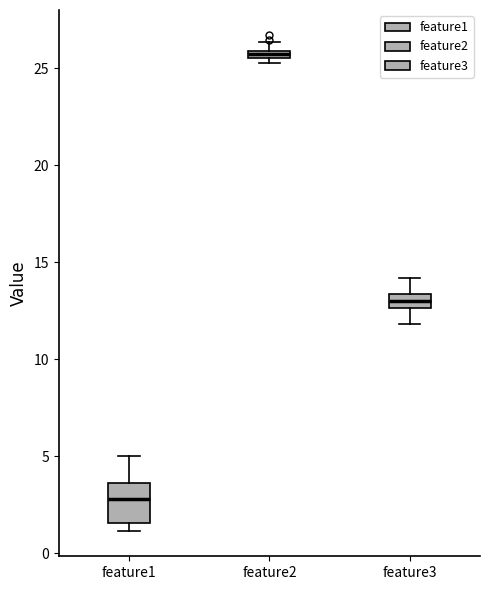

Which box is the tallest, from its lower edge to its upper edge?

feature1